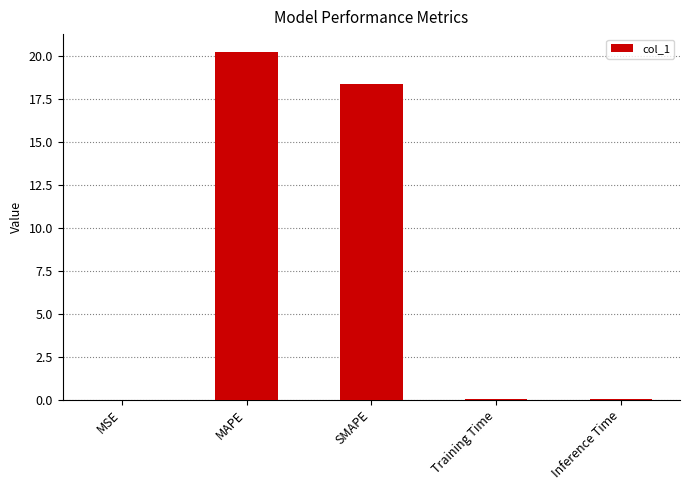

At which category does the chart reach its peak across all series?

MAPE